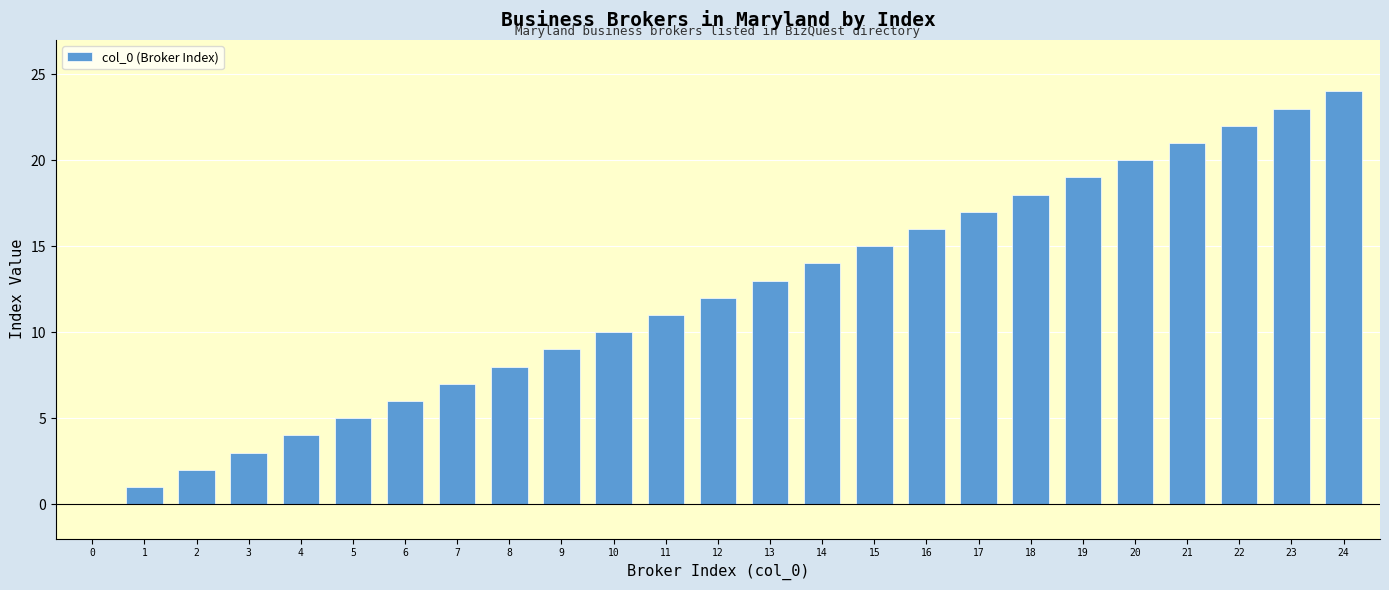

How many data points does each series have?

25